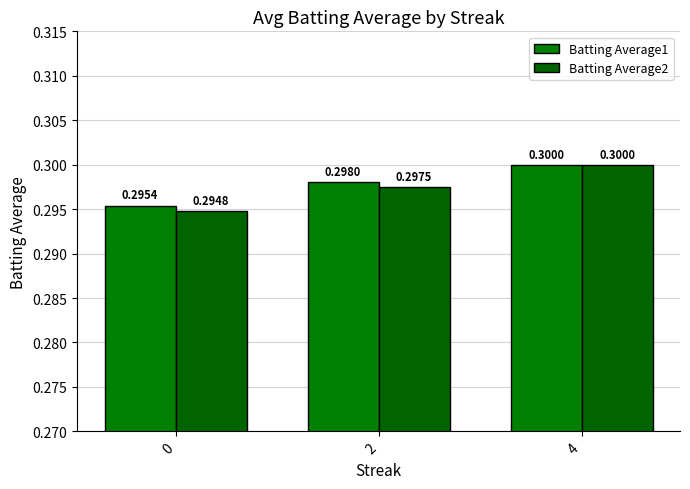

How many Batting Average2 values are between 0 and 1?

3